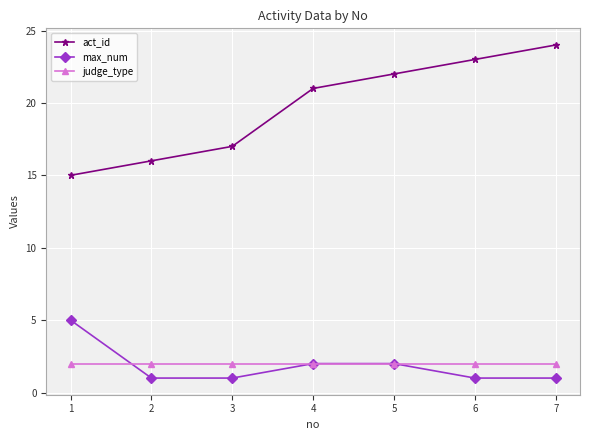

What are all the series names shown in the legend?

act_id, max_num, judge_type